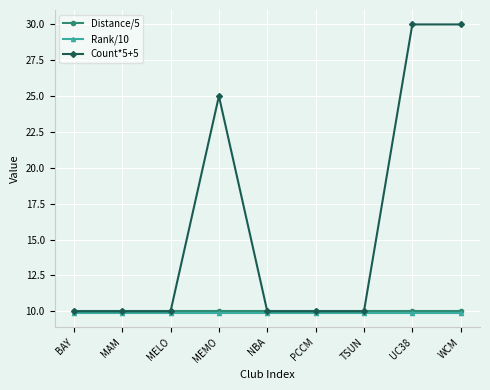

List the labels in order of Rank/10 value, largest first.

BAY, MAM, MELO, MEMO, NBA, PCCM, TSUN, UC38, WCM